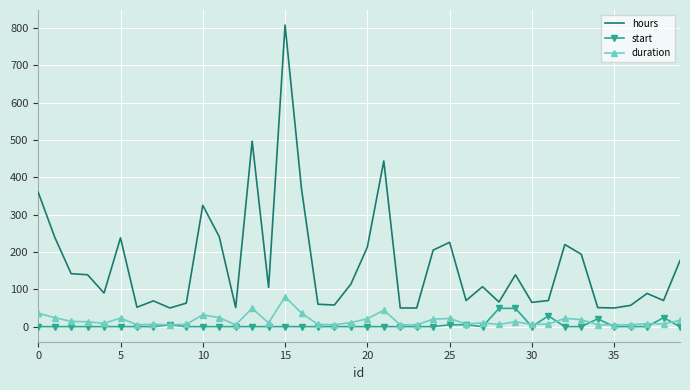

What is the minimum value for hours?

50